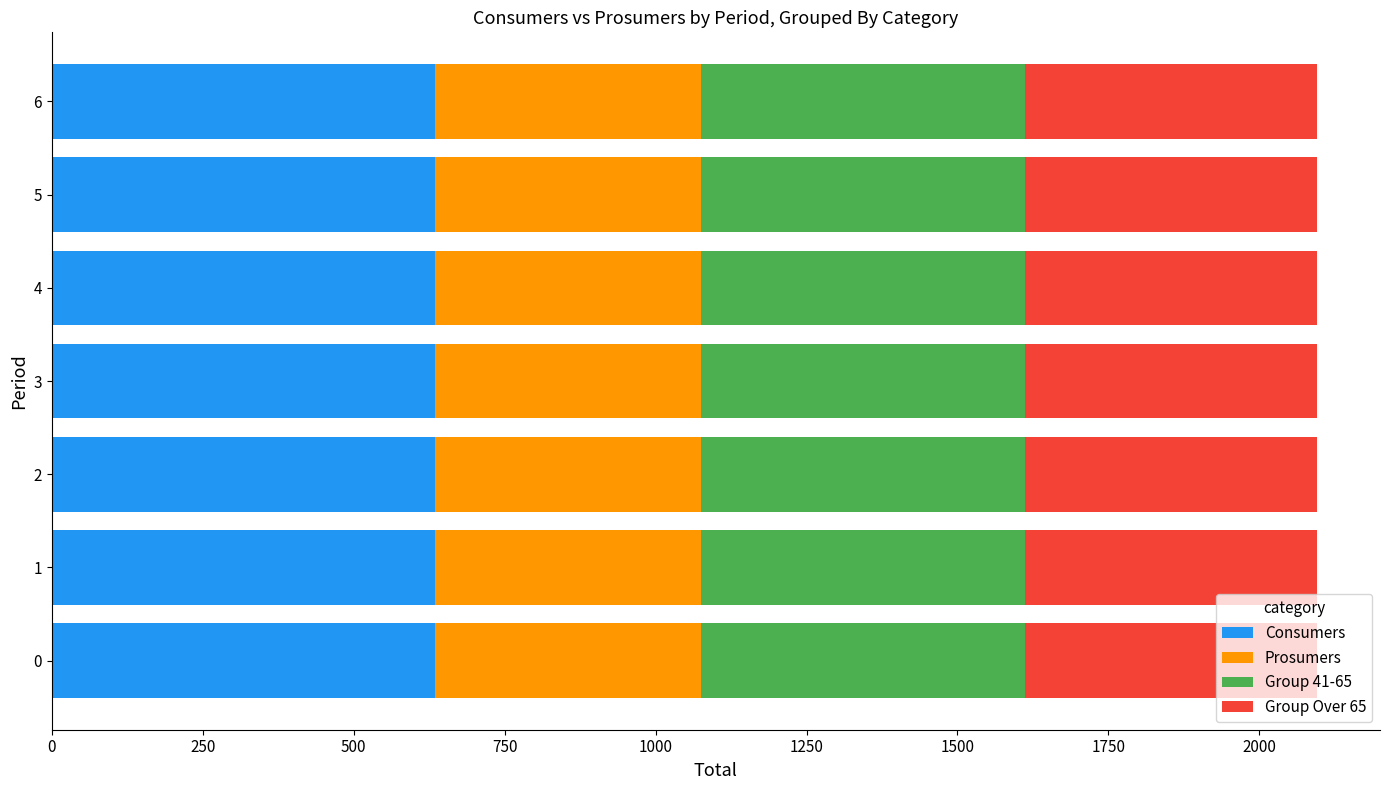

How many series are shown in this chart?

4